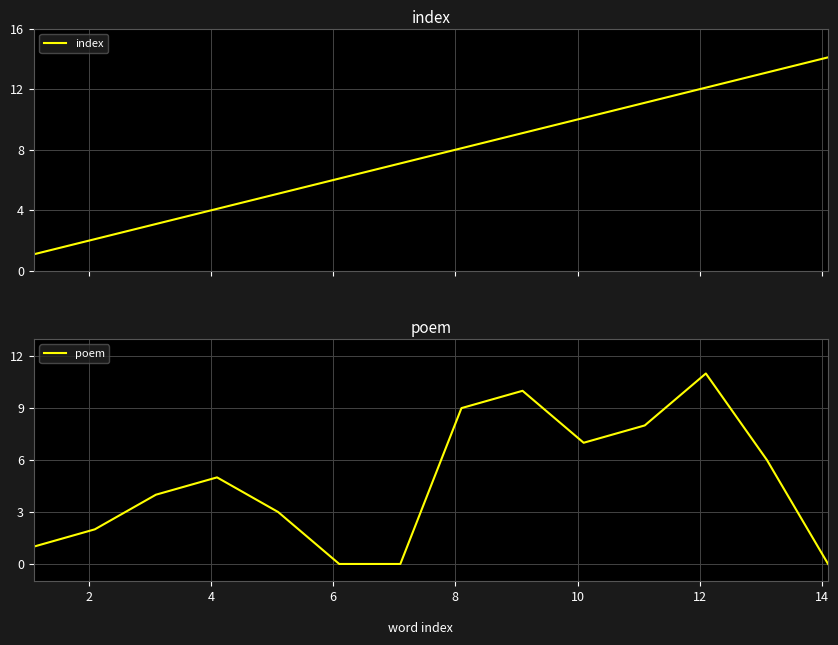

What is the difference between the second highest and minimum values in the index series?

12.0